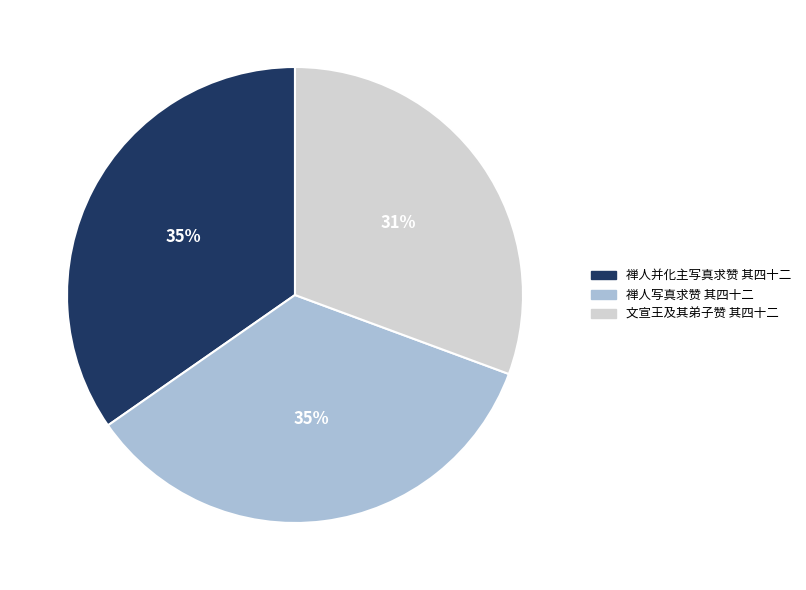

To the nearest percent, what is the difference between the largest and smallest slice percentages?

4%